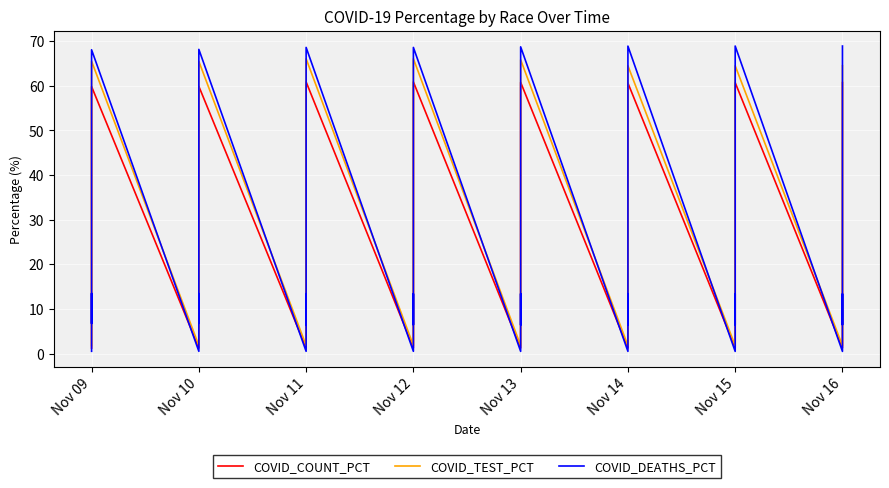

How many times do COVID_TEST_PCT and COVID_DEATHS_PCT cross each other?

31